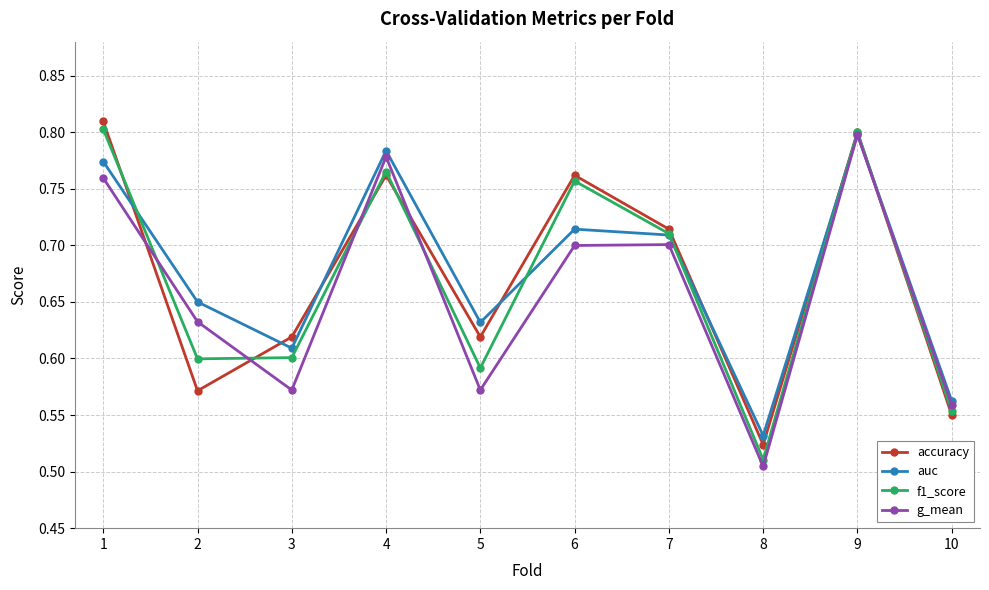

At which category is the sum across all series the highest?

9